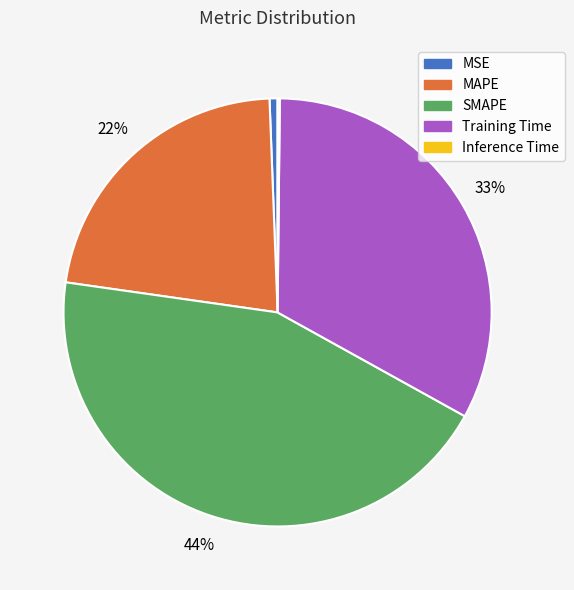

Is there any slice that represents more than half of the pie?

No